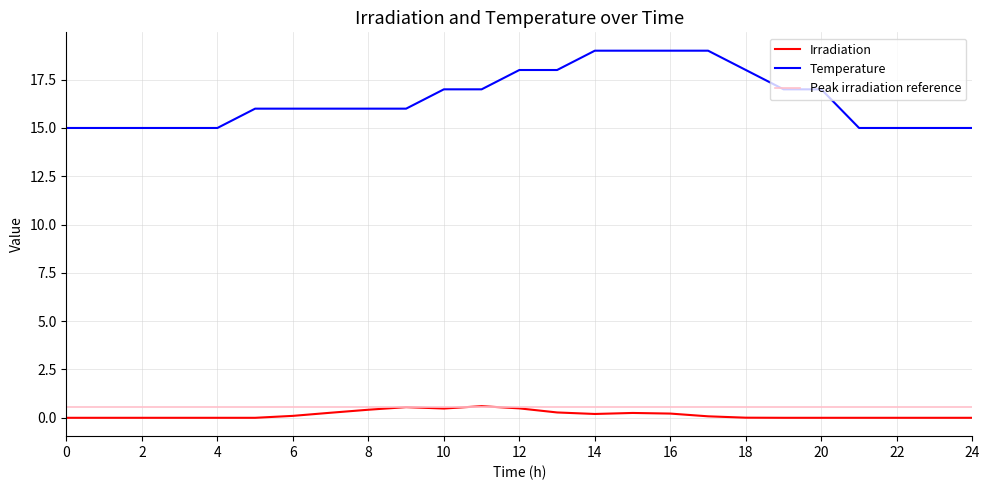

The Irradiation series shows 0.0 at 1. True or false?

True